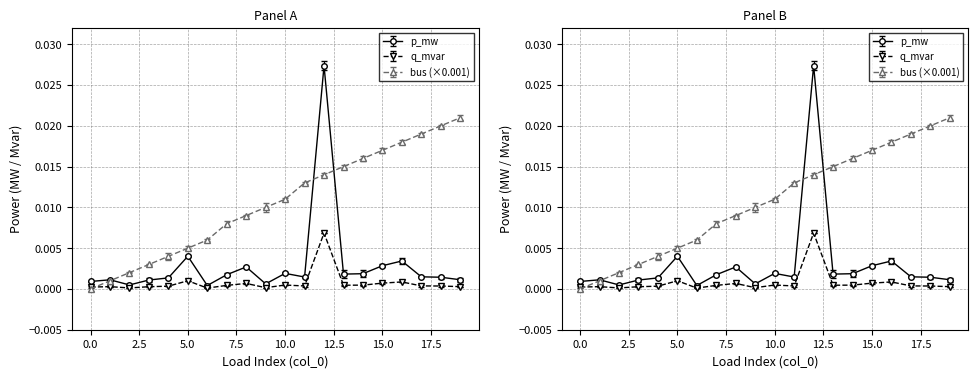

True or false: p_mw and q_mvar intersect in this chart.

False